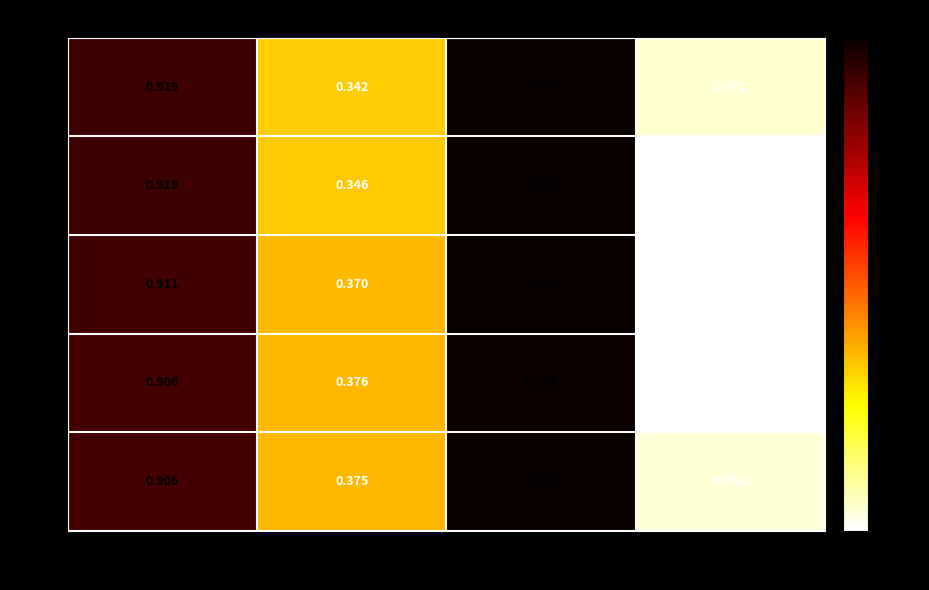

At which category does the chart reach its peak across all series?

col_3